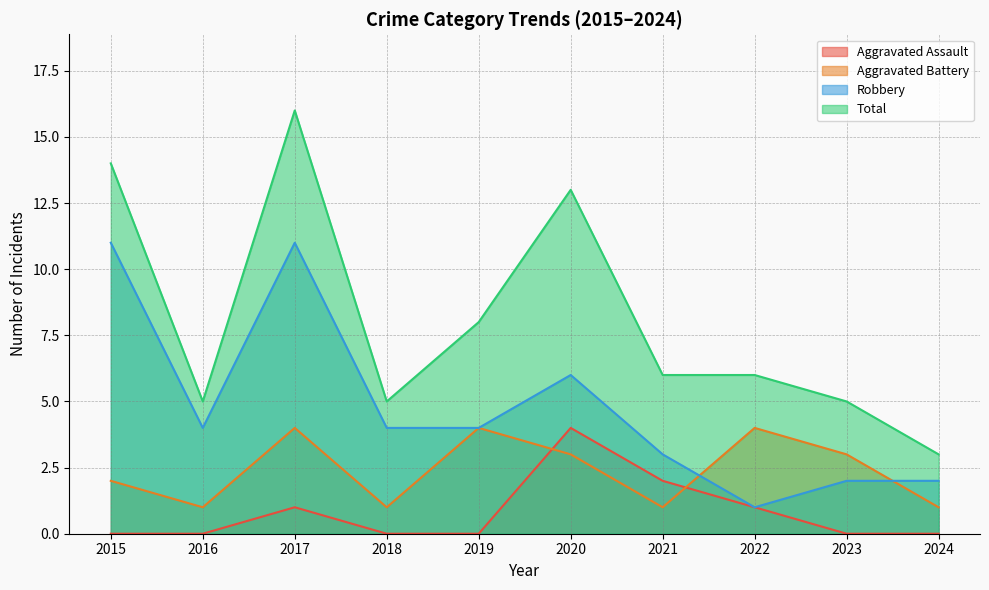

At which category does the chart reach its minimum across all series?

2015